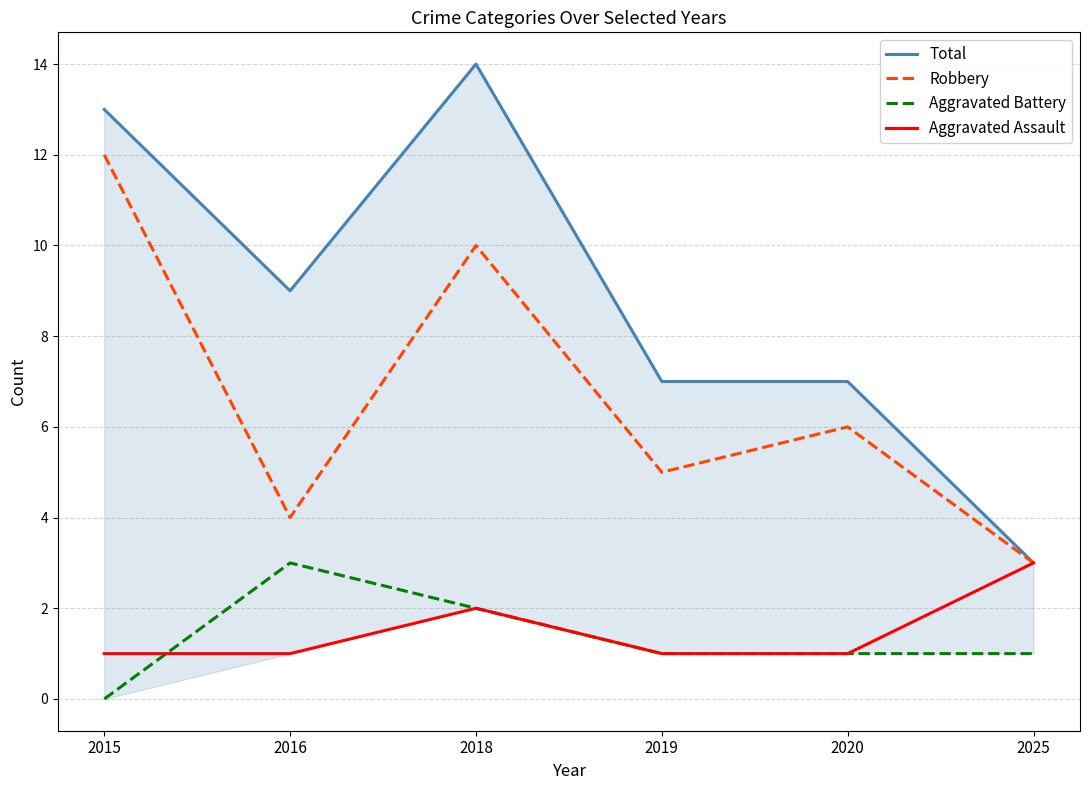

What is the difference between the highest and lowest values at 2015?

13